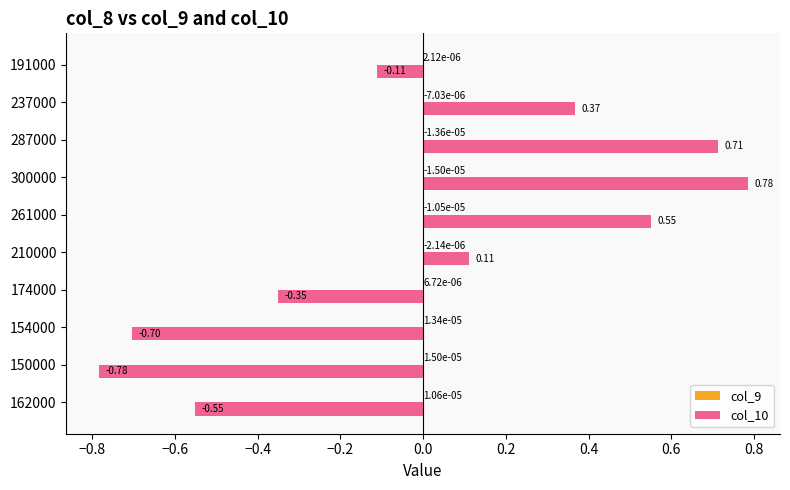

Which series has the largest total across all categories?

col_10